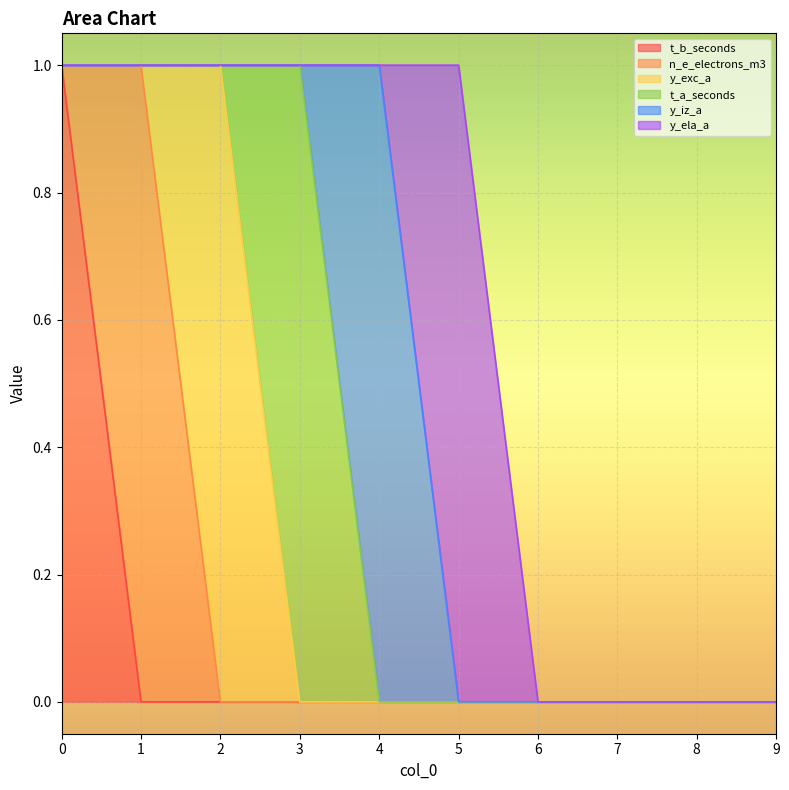

Reading left to right, what are all the values shown in this chart?

t_b_seconds: 0=1	1=0	2=0	3=0	4=0	5=0	6=0	7=0	8=0	9=0
n_e_electrons_m3: 0=0	1=1	2=0	3=0	4=0	5=0	6=0	7=0	8=0	9=0
y_exc_a: 0=0	1=0	2=1	3=0	4=0	5=0	6=0	7=0	8=0	9=0
t_a_seconds: 0=0	1=0	2=0	3=1	4=0	5=0	6=0	7=0	8=0	9=0
y_iz_a: 0=0	1=0	2=0	3=0	4=1	5=0	6=0	7=0	8=0	9=0
y_ela_a: 0=0	1=0	2=0	3=0	4=0	5=1	6=0	7=0	8=0	9=0